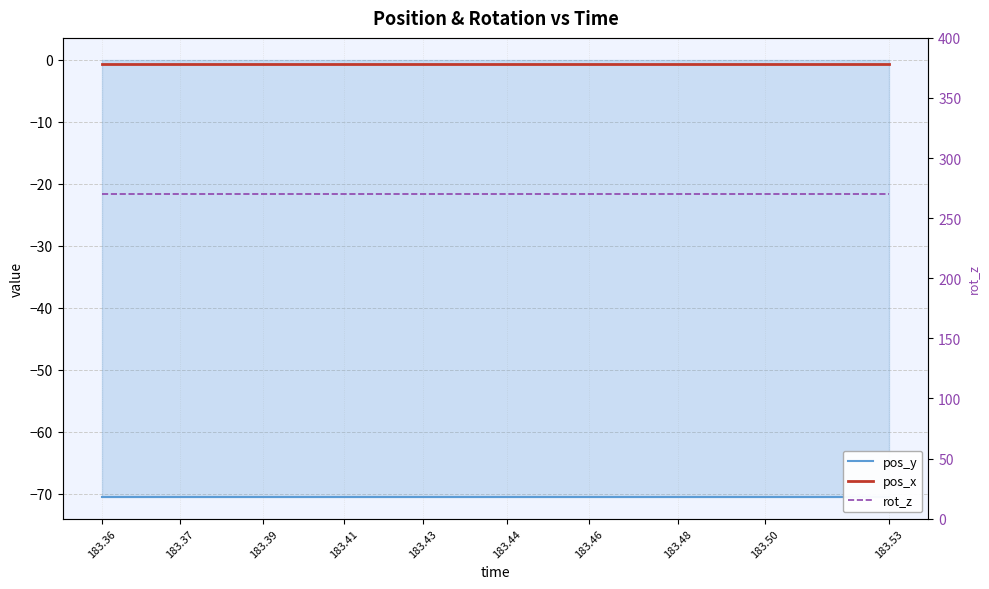

At which category is the sum across all series the highest?

183.36